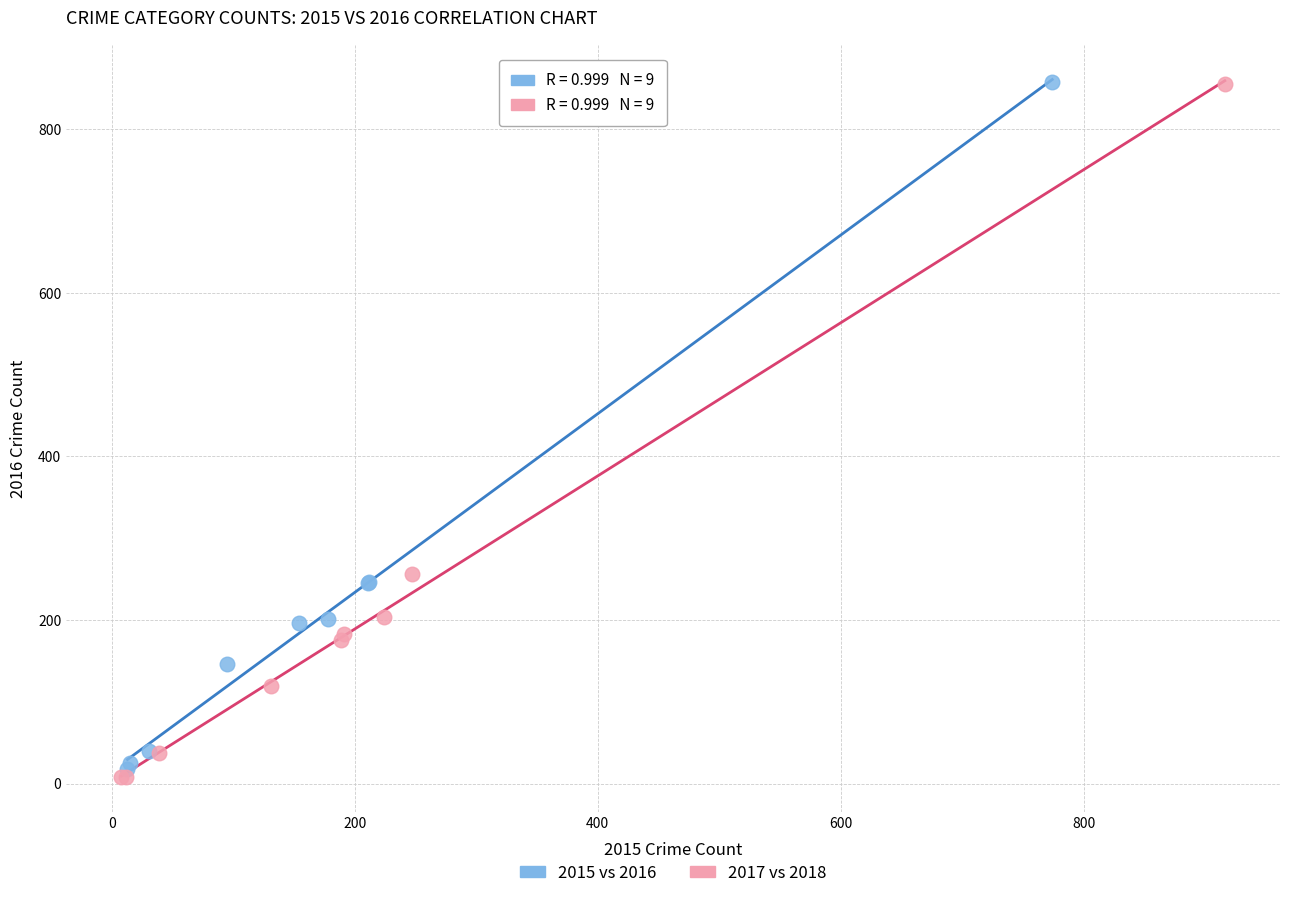

Which series has the widest spread of Y values?

2017 vs 2018